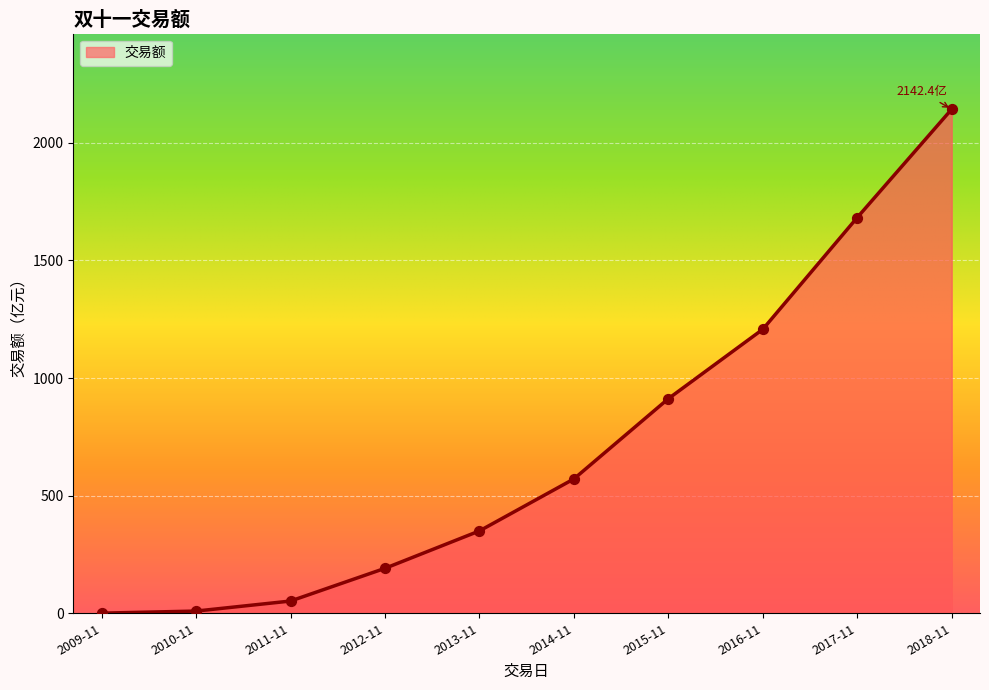

What is the change in value from 2009-11 to 2017-11?

+1681.5